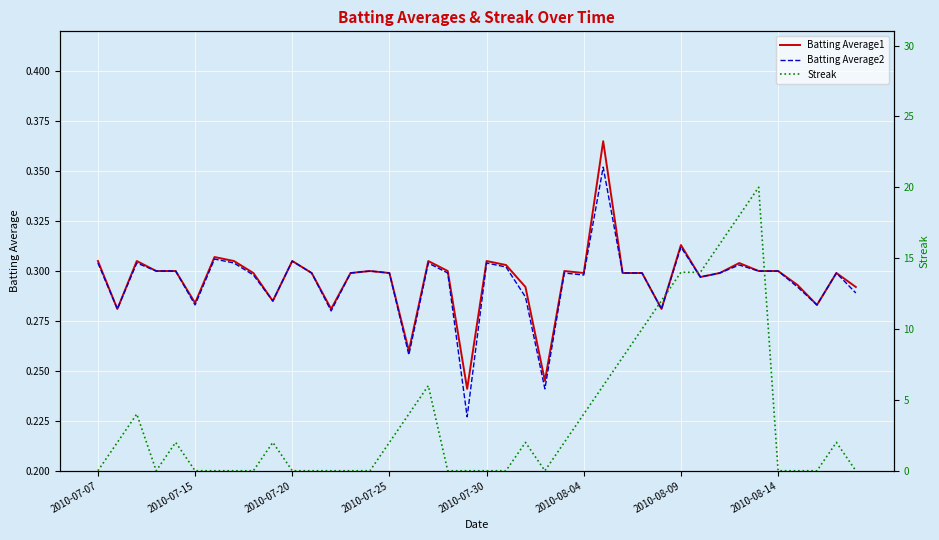

Is it true that Batting Average1 equals 0.5 at 2010-07-07?

False